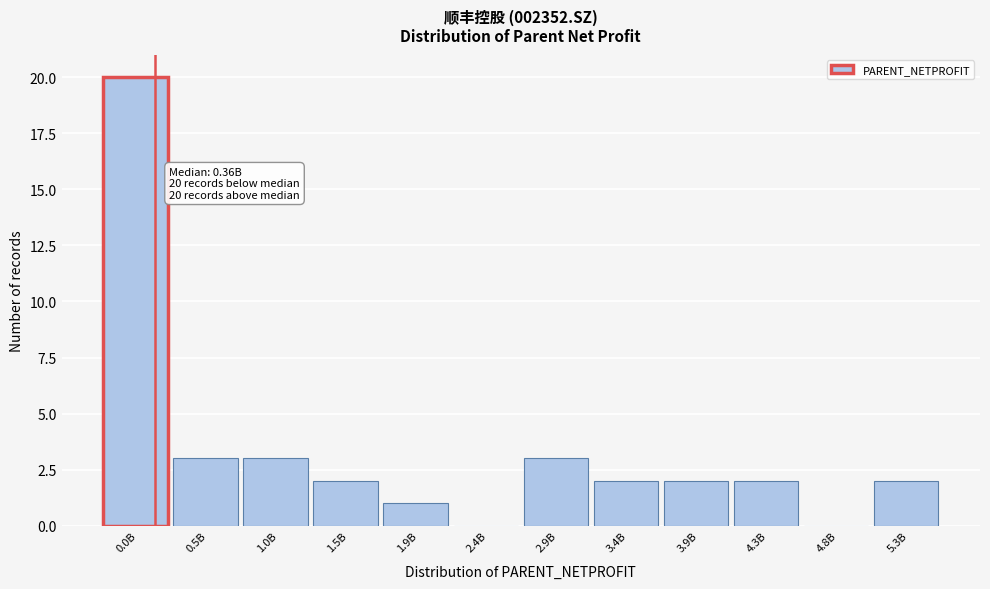

Reading right to left, transcribe all the data shown in this chart.

5.3B=2	4.8B=0	4.3B=2	3.9B=2	3.4B=2	2.9B=3	2.4B=0	1.9B=1	1.5B=2	1.0B=3	0.5B=3	0.0B=20